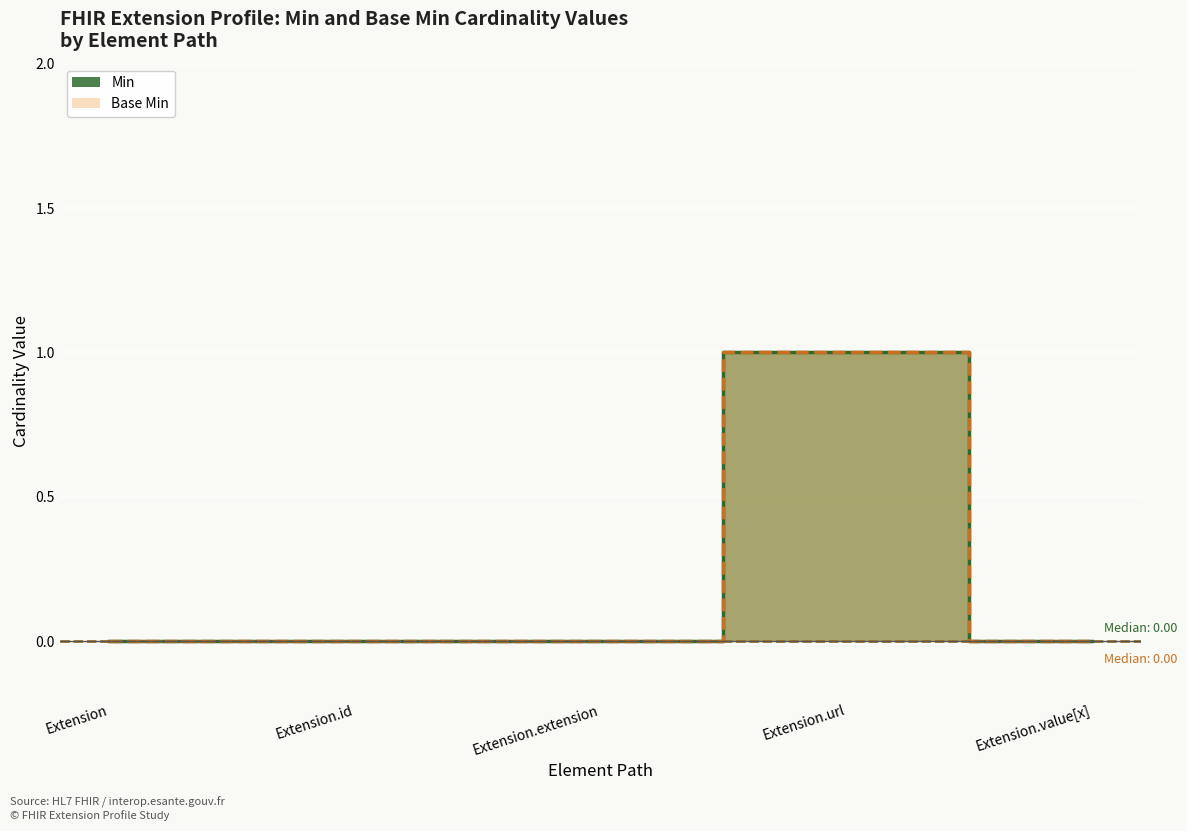

At how many categories does at least one series exceed 0?

1